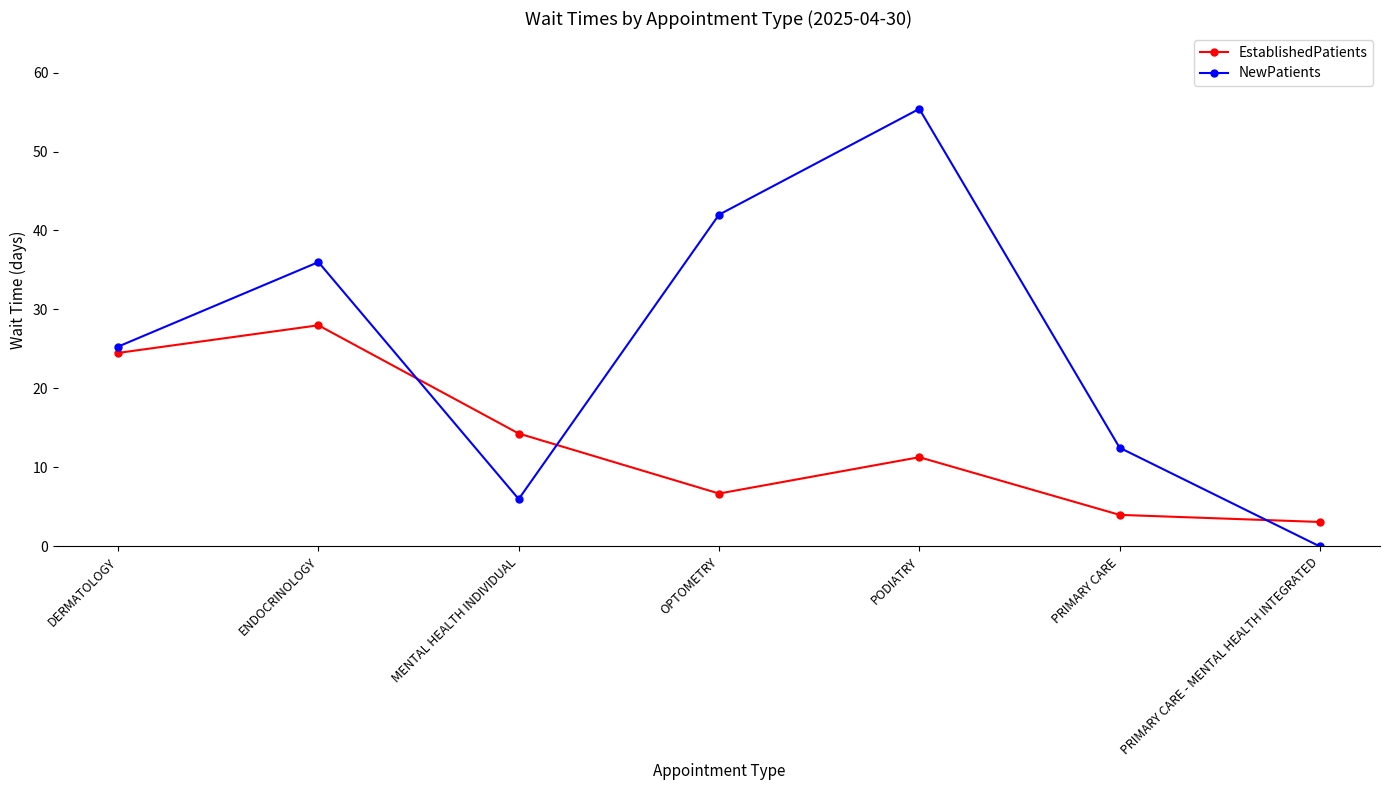

Does the chart have visible grid lines?

No